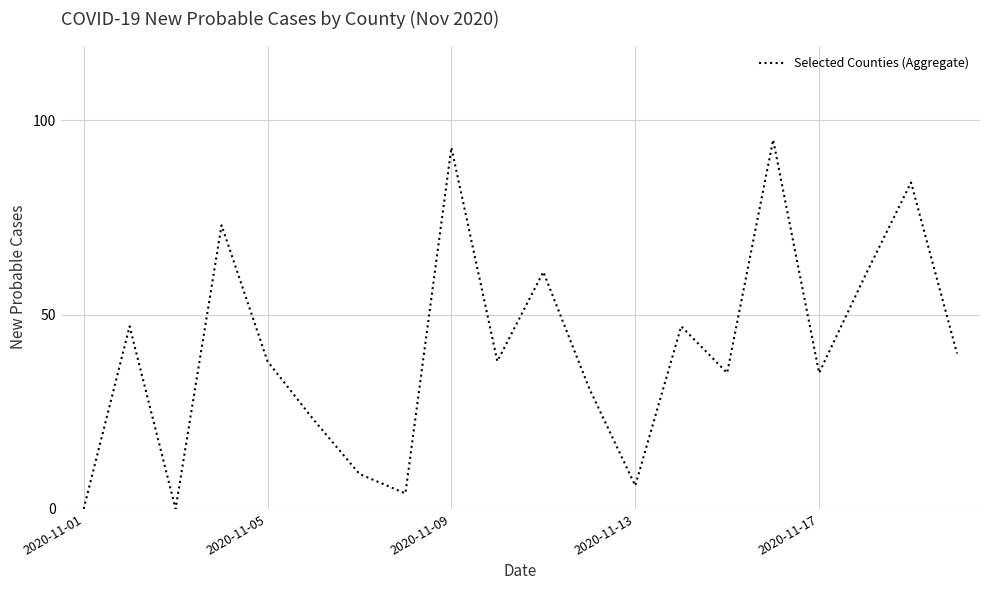

Is this an area chart (filled region under the line)?

No